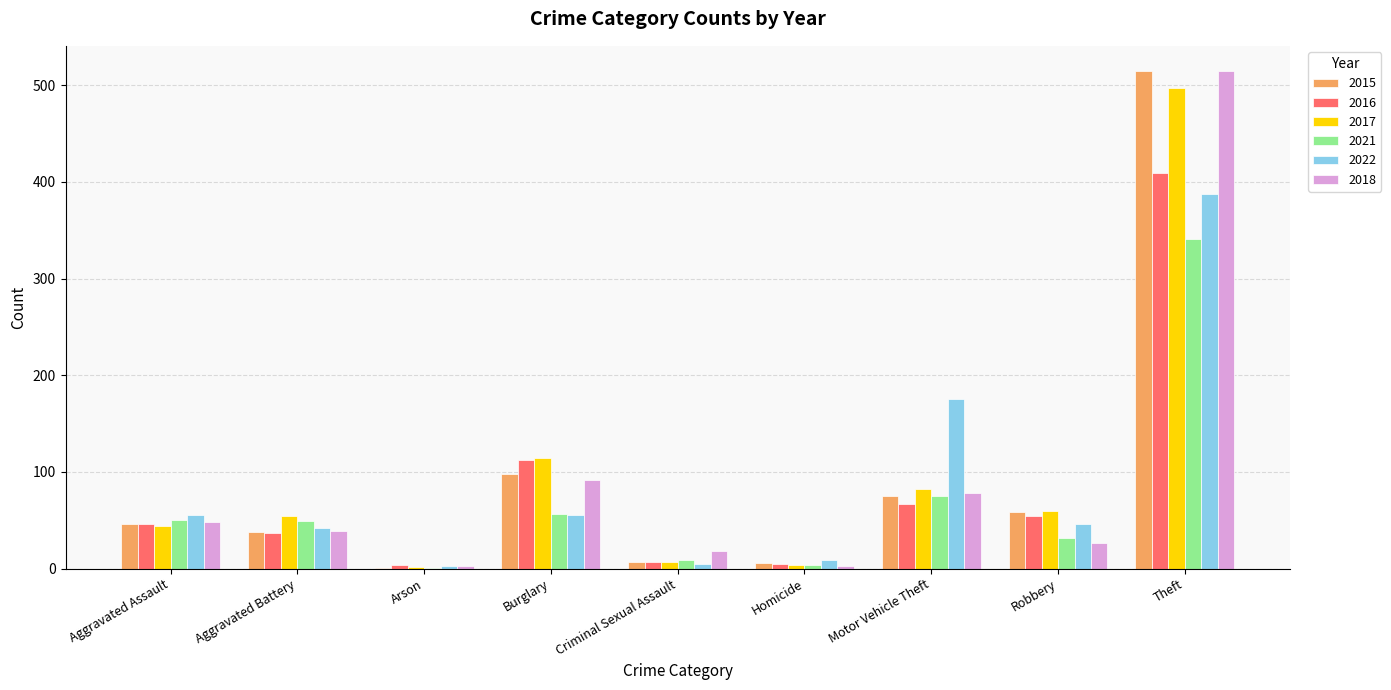

Is the value of 2021 at Arson greater than the value of 2017 at Aggravated Assault?

No